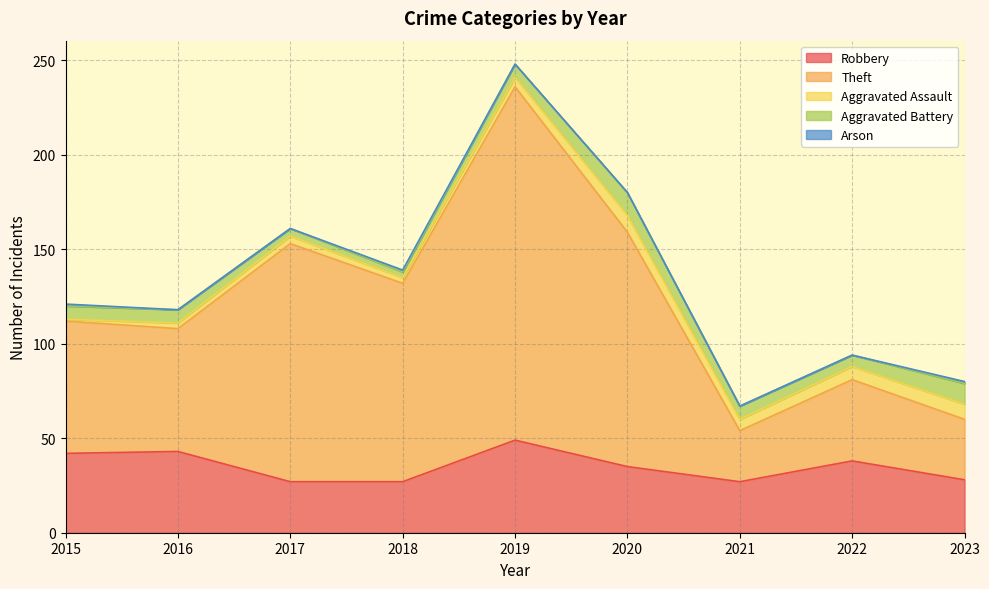

At which category does Theft reach its first local valley?

2016